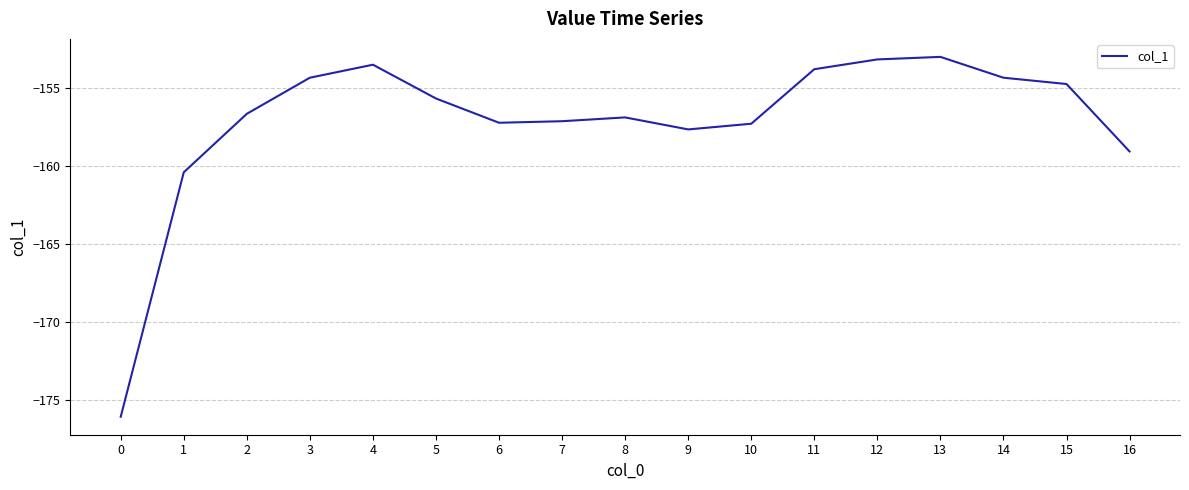

Where does the data first go above -156?

3